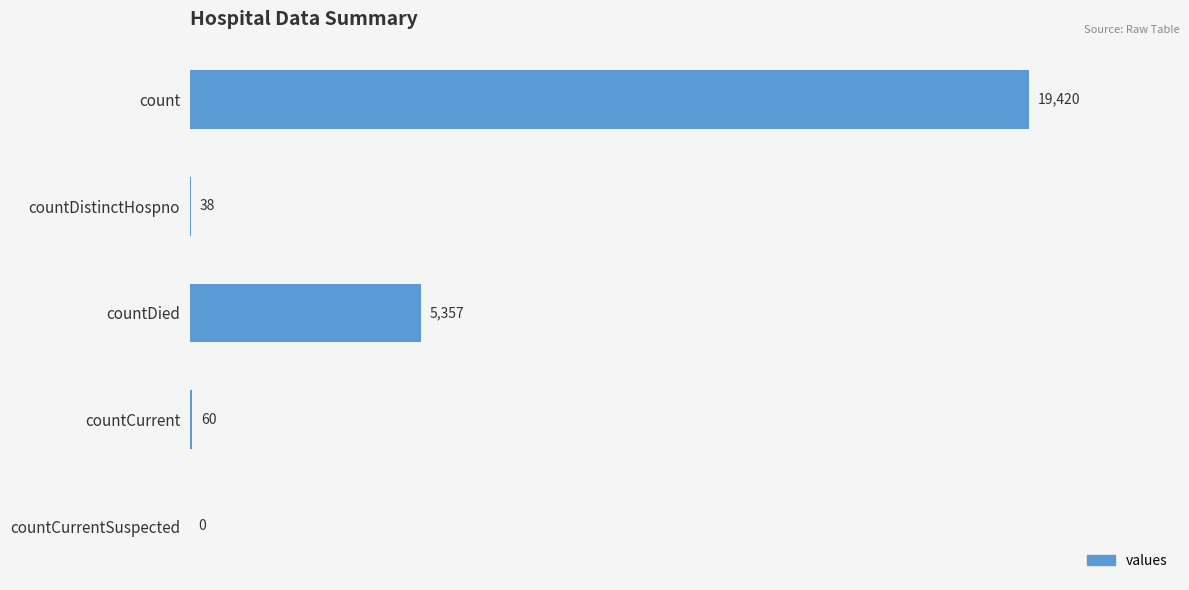

How many positive values are there?

4